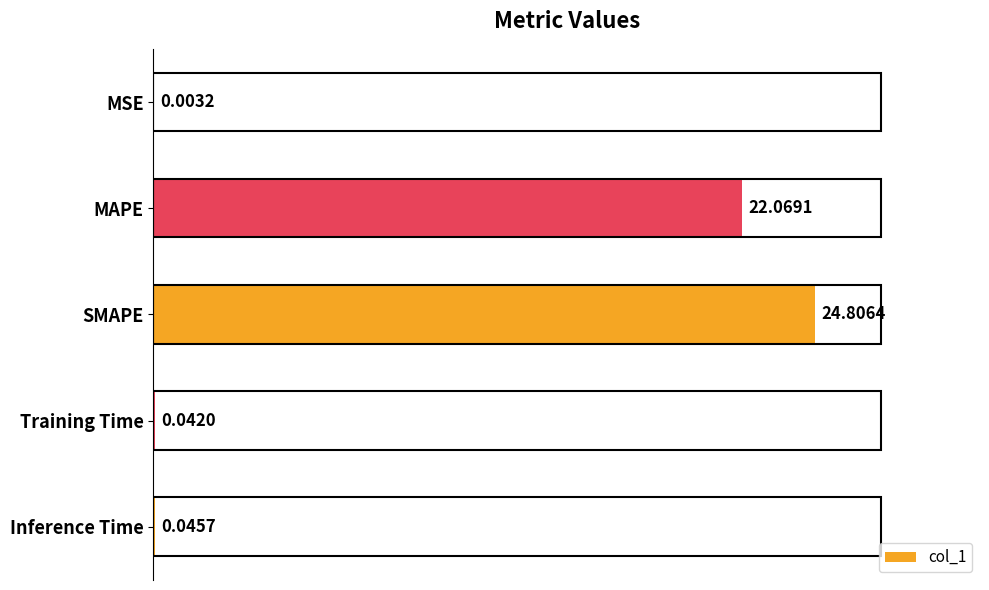

What is the change in value from SMAPE to Training Time?

-24.8